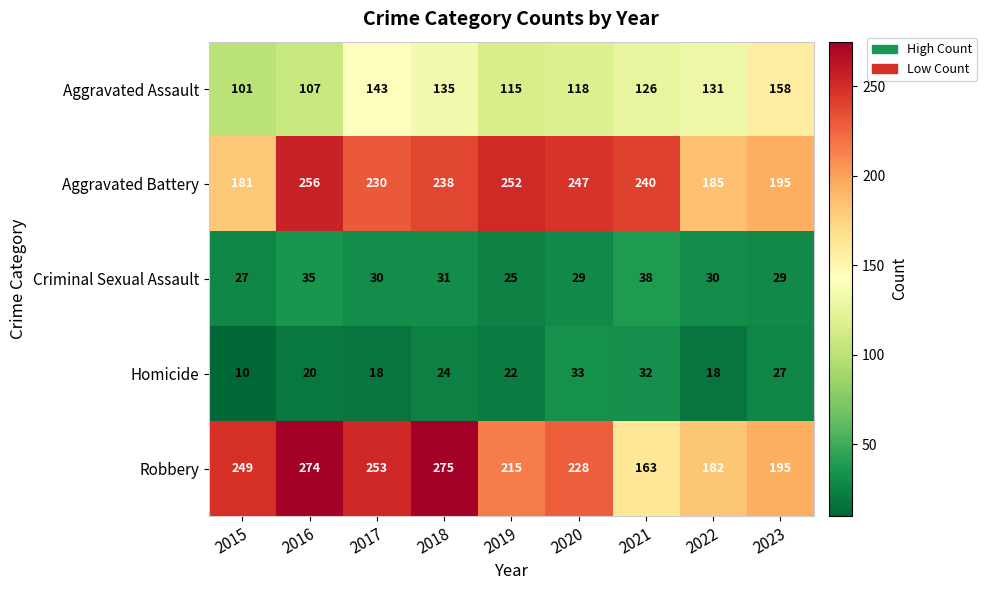

What is the minimum value shown in the chart?

10